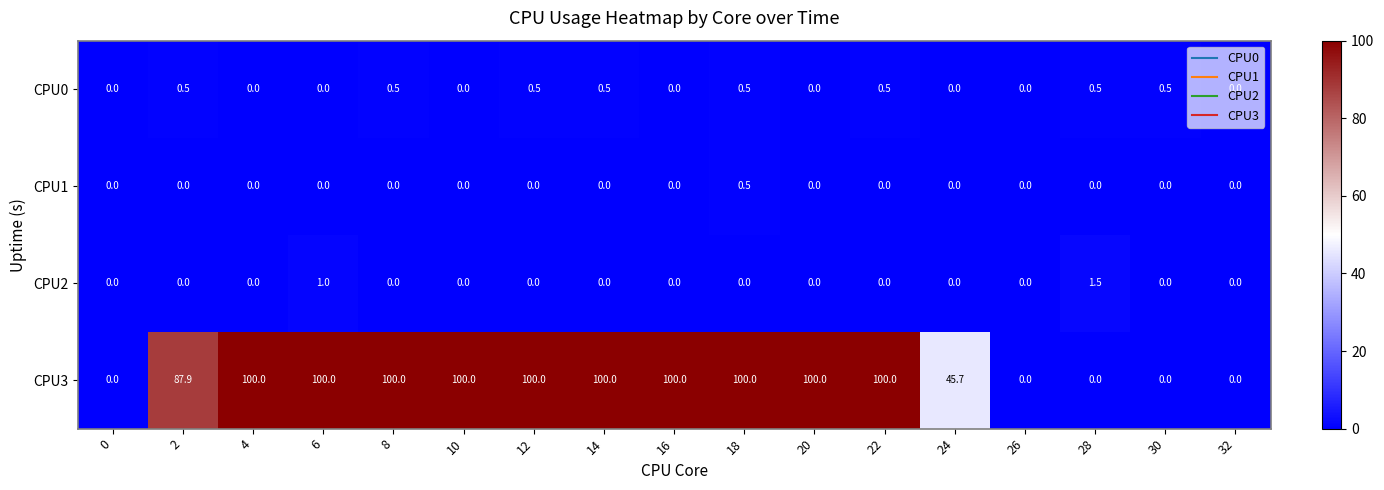

The CPU0 series shows 0.5 at 14. True or false?

True